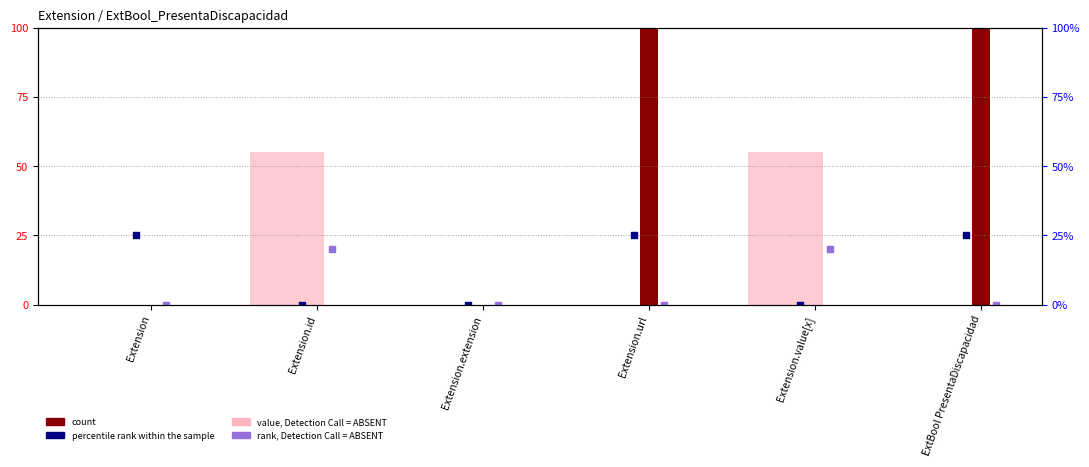

What are all the series names shown in the legend?

value, Detection Call = ABSENT, count, percentile rank within the sample, rank, Detection Call = ABSENT